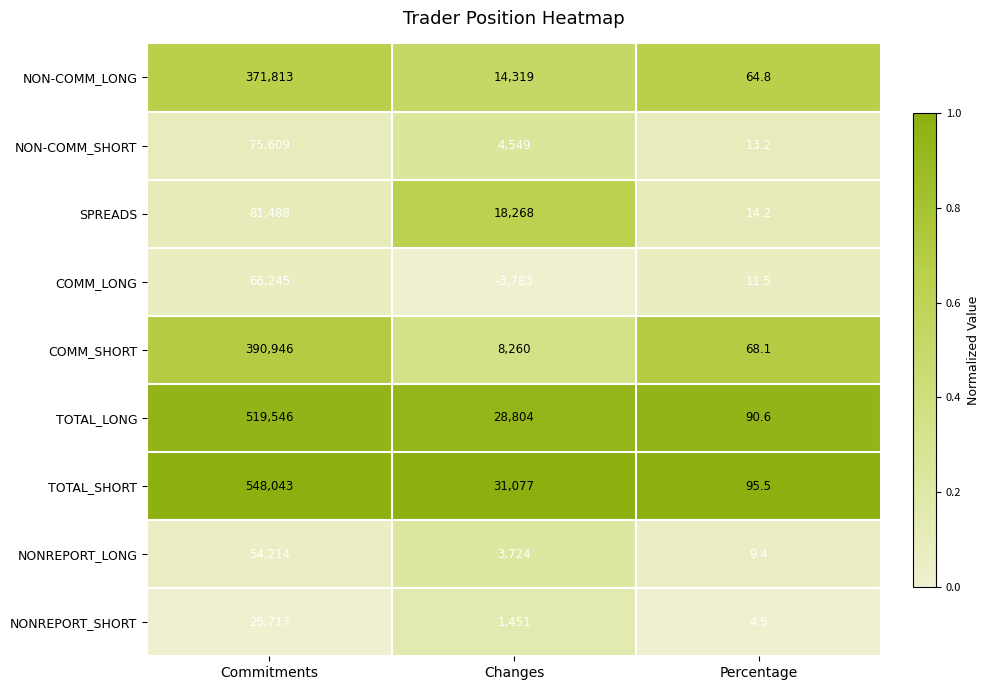

What is the approximate value of TOTAL_SHORT at Commitments?

548043.0